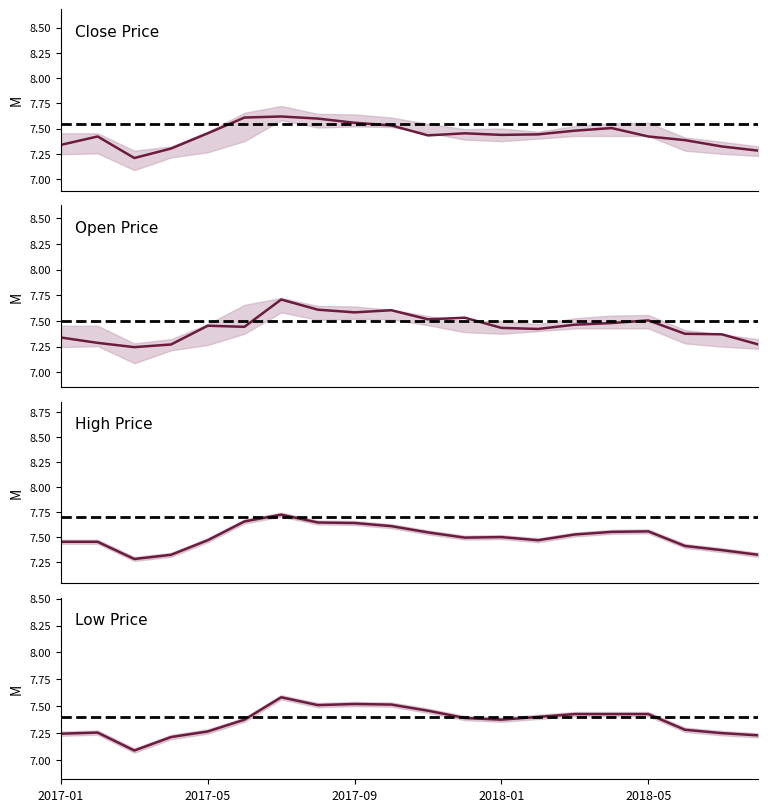

Reading right to left, what are all the values shown in this chart?

Close Price: 7.3	7.3	7.4	7.4	7.5	7.5	7.4	7.4	7.5	7.4	7.5	7.6	7.6	7.6	7.6	7.5	7.3	7.2	7.4	7.3
Open Price: 7.3	7.4	7.4	7.5	7.5	7.5	7.4	7.4	7.5	7.5	7.6	7.6	7.6	7.7	7.4	7.5	7.3	7.2	7.3	7.3
High Price: 7.3	7.4	7.4	7.6	7.6	7.5	7.5	7.5	7.5	7.5	7.6	7.6	7.6	7.7	7.7	7.5	7.3	7.3	7.5	7.5
Low Price: 7.2	7.2	7.3	7.4	7.4	7.4	7.4	7.4	7.4	7.5	7.5	7.5	7.5	7.6	7.4	7.3	7.2	7.1	7.3	7.2